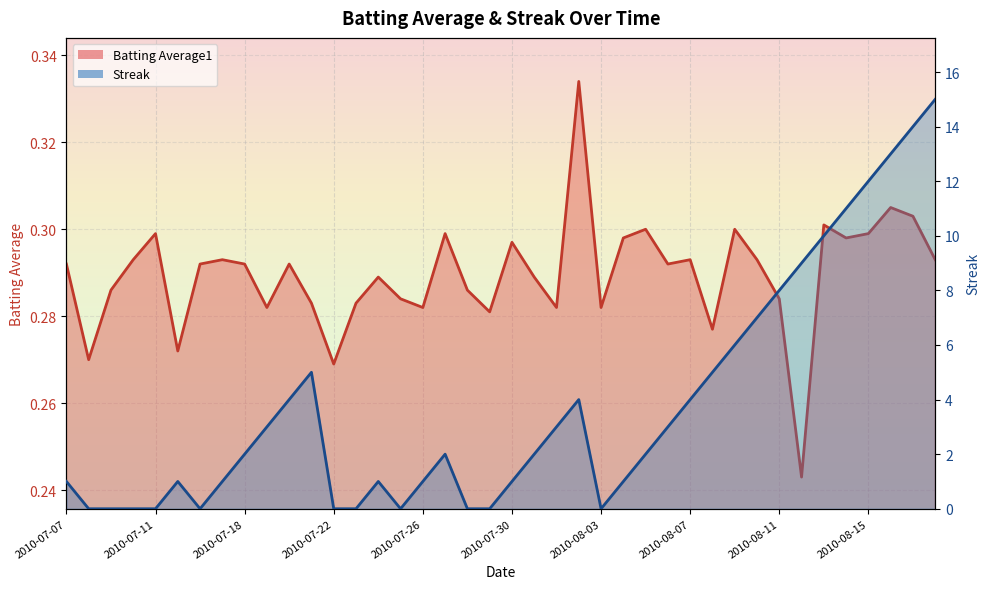

How many lines are shown in the chart?

2